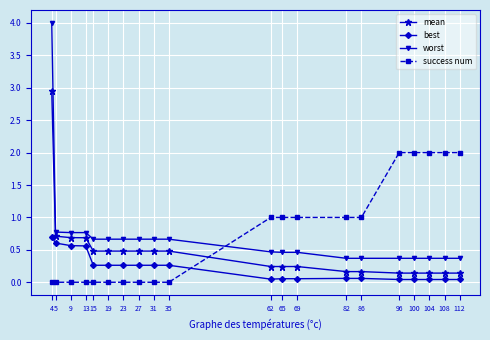

What is the greatest value displayed?

4.0